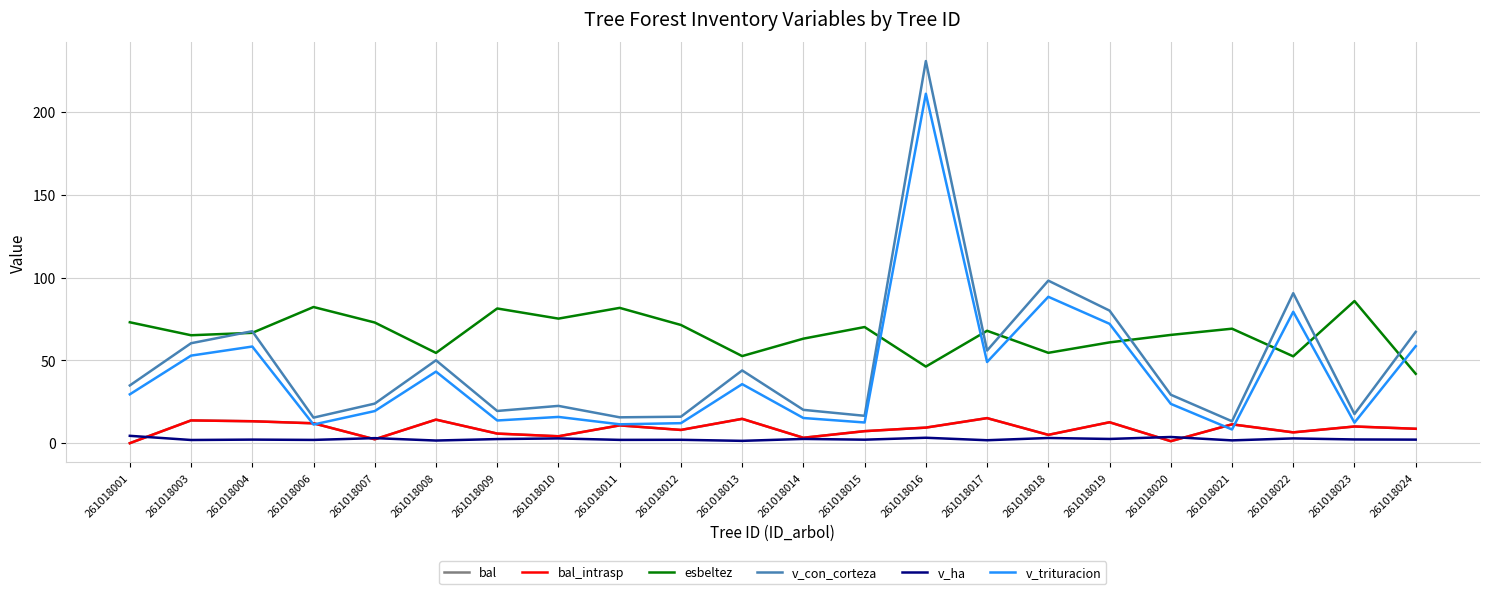

True or false: bal_intrasp has more than 0 interior local peaks.

True